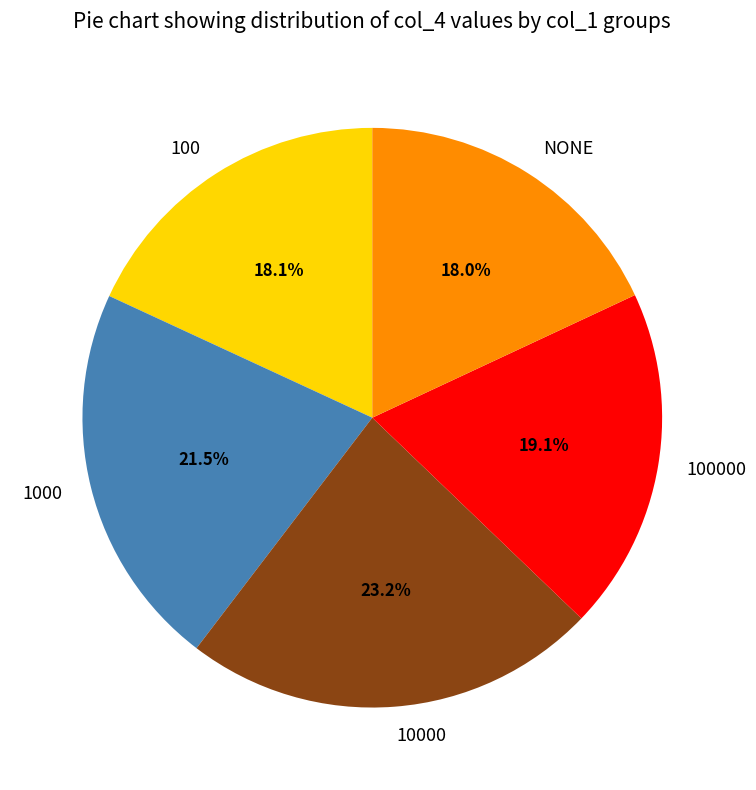

Do 100 and NONE together represent more than half of the pie?

No